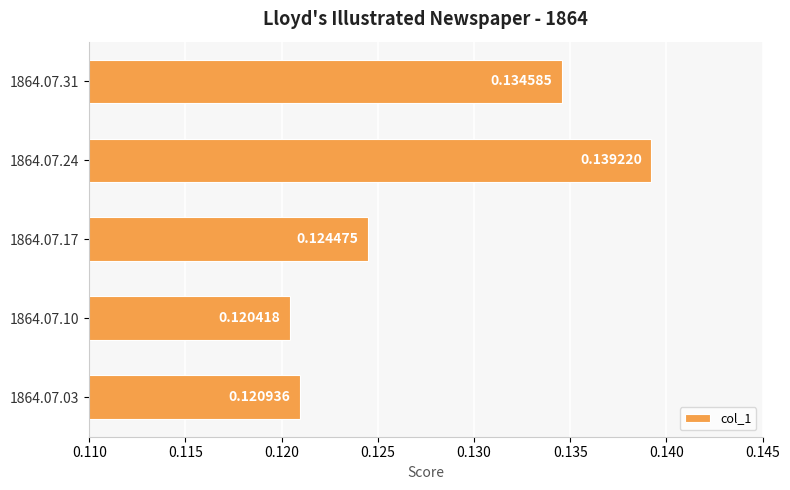

Between 1864.07.24 and 1864.07.31, which is larger?

1864.07.24